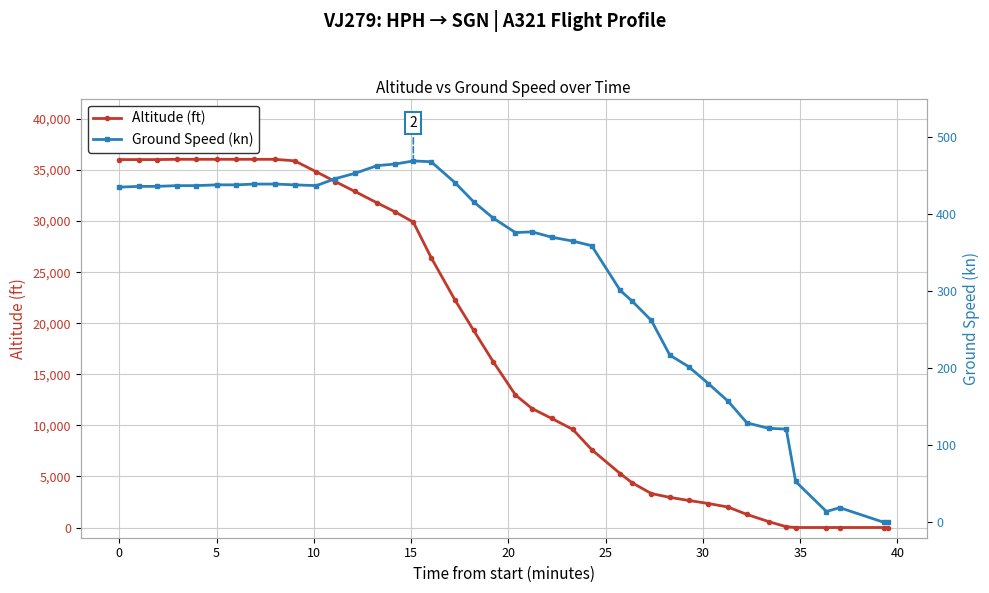

Which series ends up on top after the final intersection of ground_speed and altitude?

ground_speed